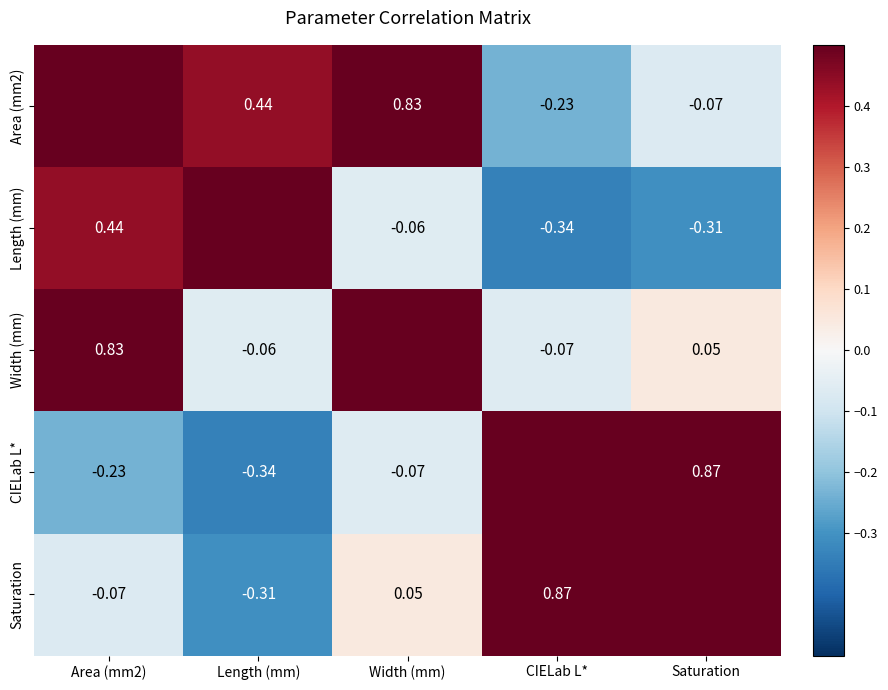

Is the value of Width (mm) at Saturation greater than the value of Saturation at Area (mm2)?

Yes